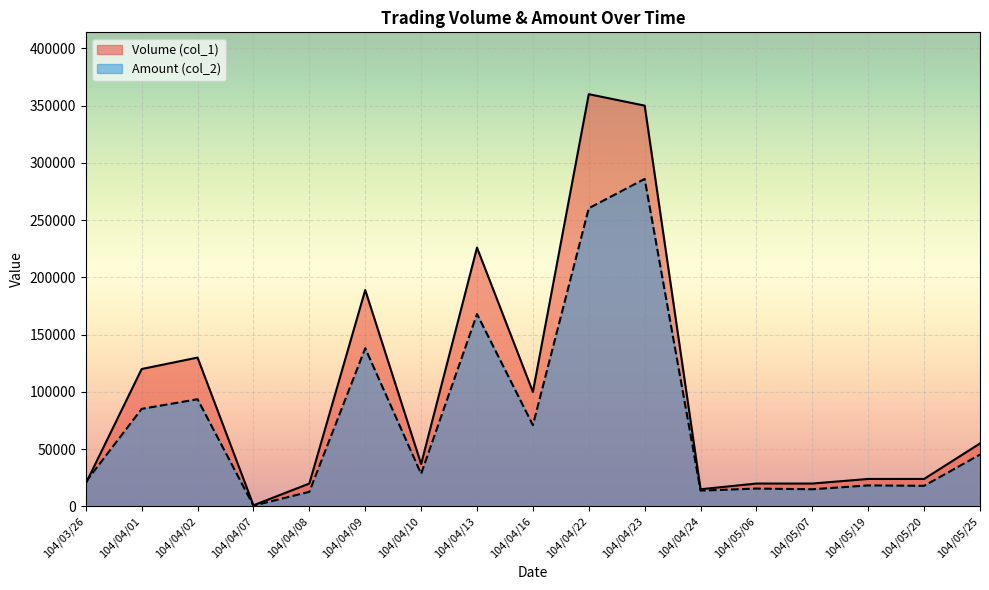

What is the label of the 17th point from the right?

104/03/26